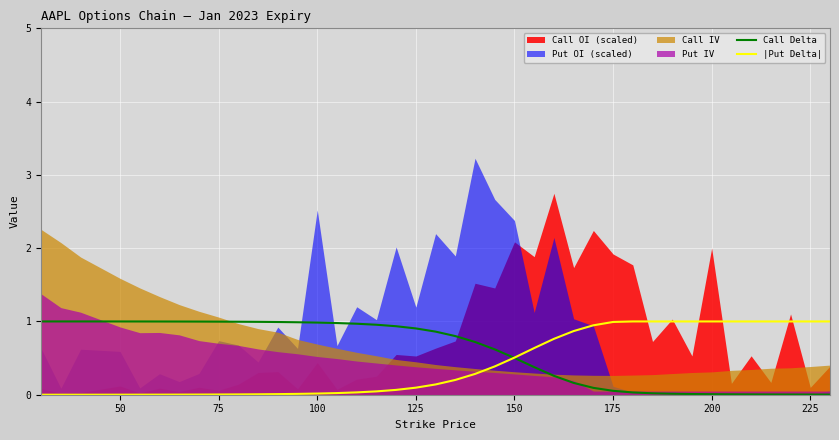

Does the chart display data point markers on the line(s)?

No